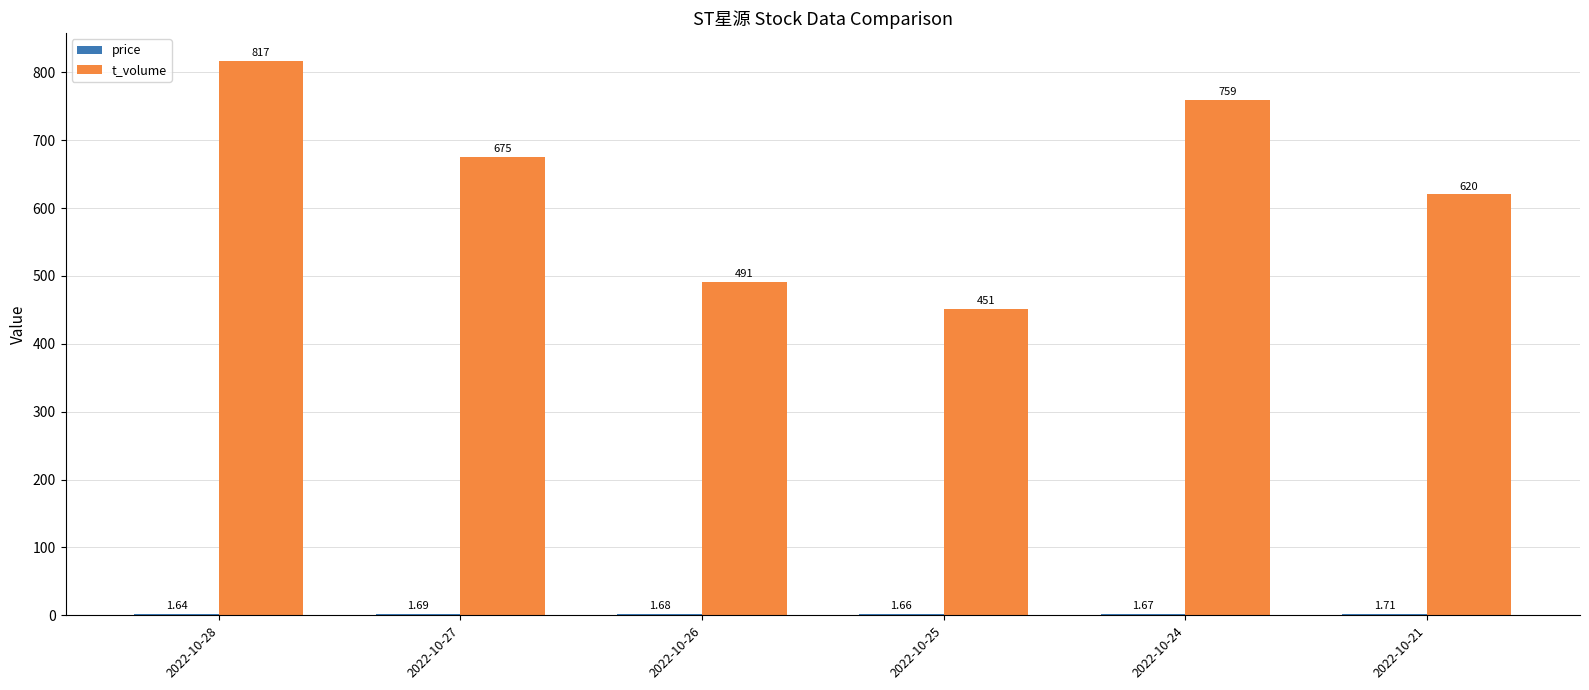

Between 2022-10-25 and 2022-10-21, which series saw the biggest shift?

t_volume